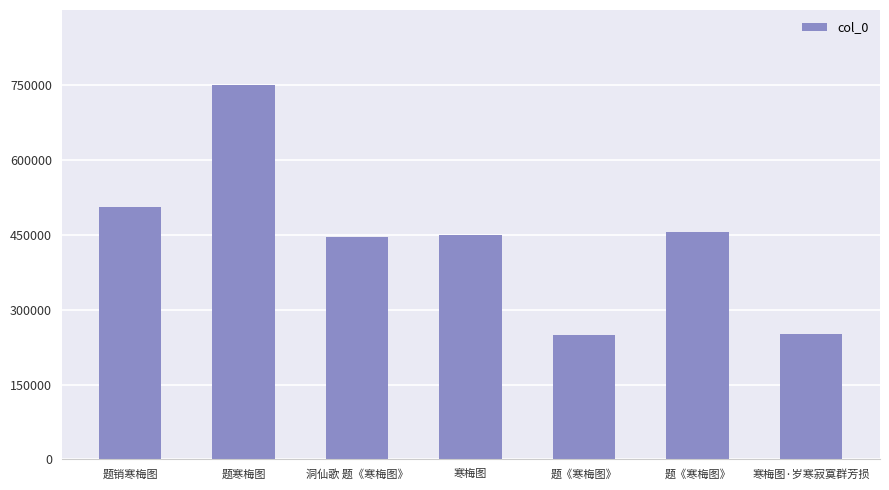

Which label corresponds to the largest value in the chart?

题寒梅图